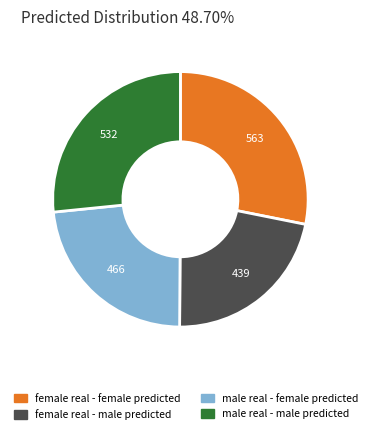

Which slice is the largest?

female real - female predicted